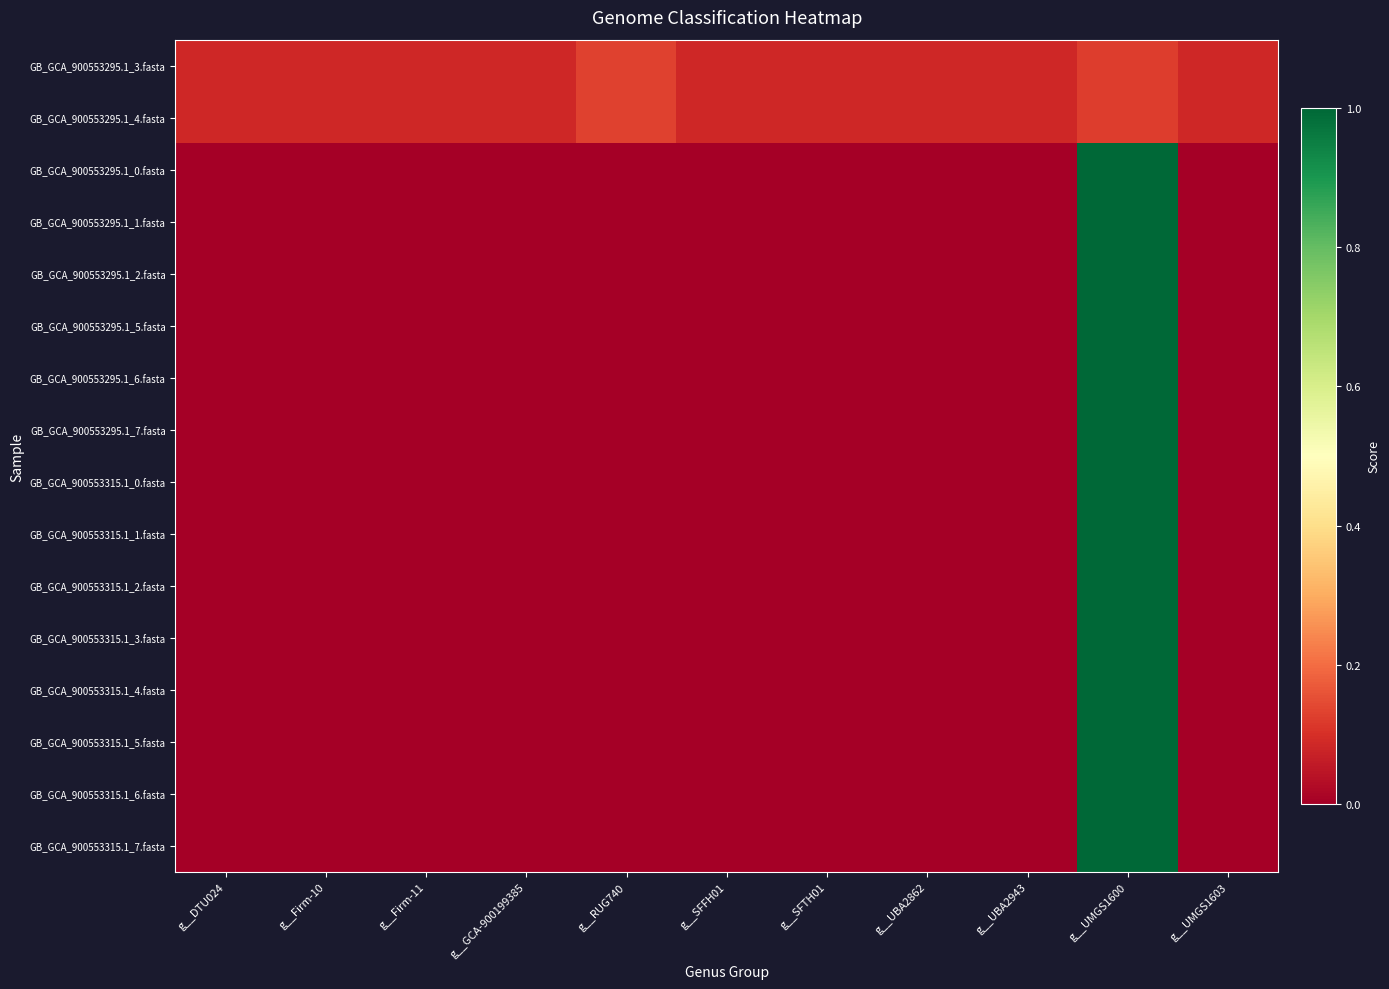

At which category does the chart reach its minimum across all series?

g__DTU024